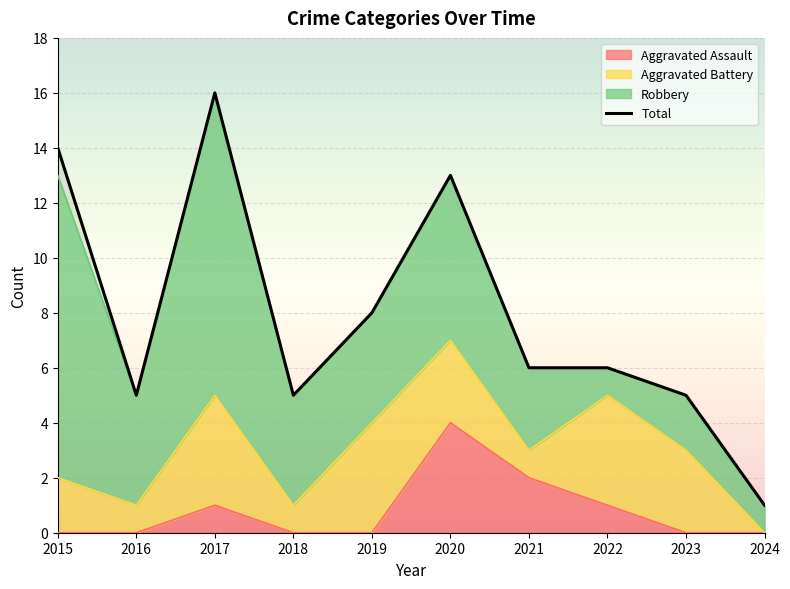

What is the average value?

8